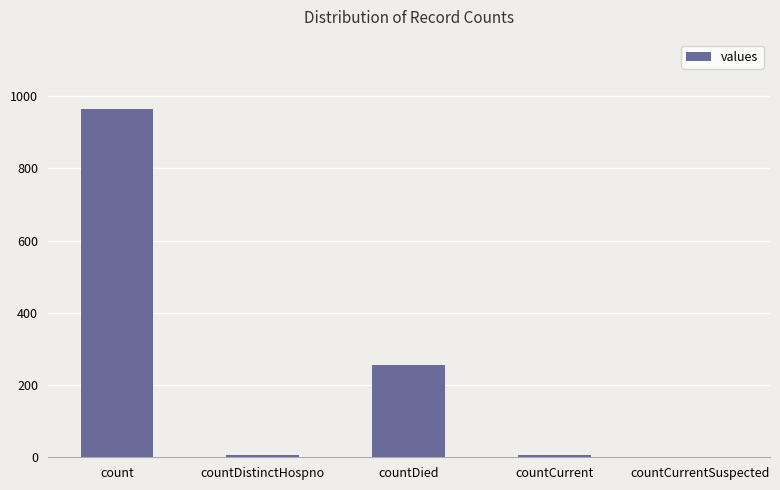

What is the change in value from countDistinctHospno to countCurrentSuspected?

-6